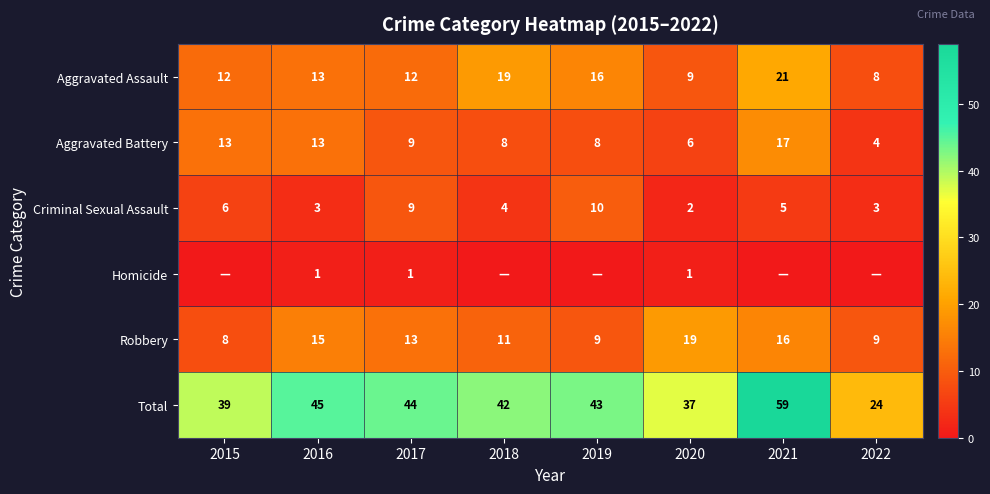

What is the approximate value of Criminal Sexual Assault at 2022?

3